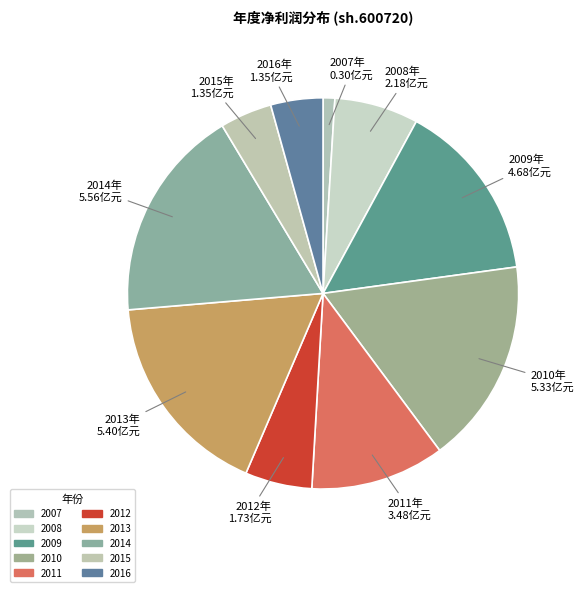

Does any single category account for the majority?

No